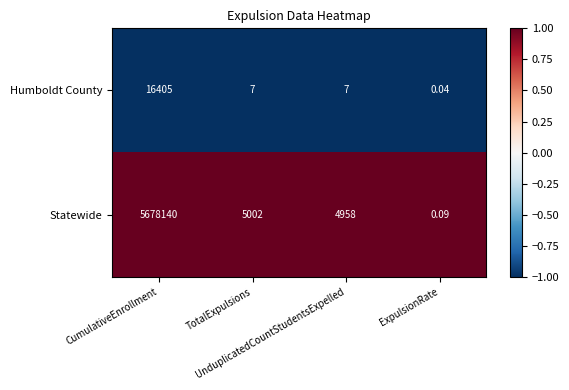

List the series in order of their overall mean, highest first.

Statewide, Humboldt County